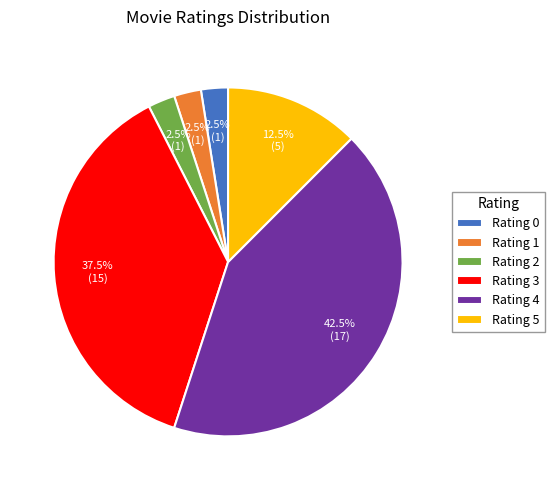

Do Rating 0 and Rating 1 together represent more than half of the pie?

No